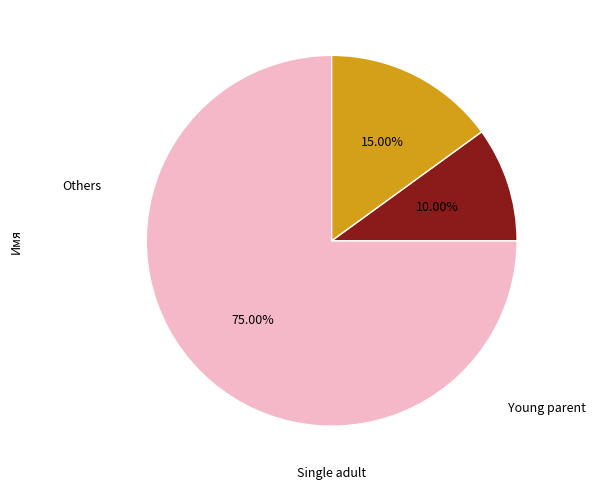

To the nearest percent, what is the average slice percentage?

33%